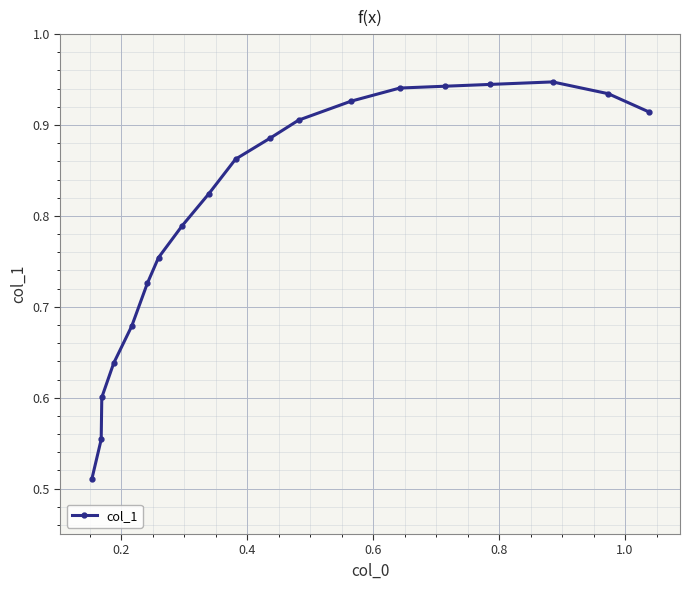

How many values are between 0 and 1?

19